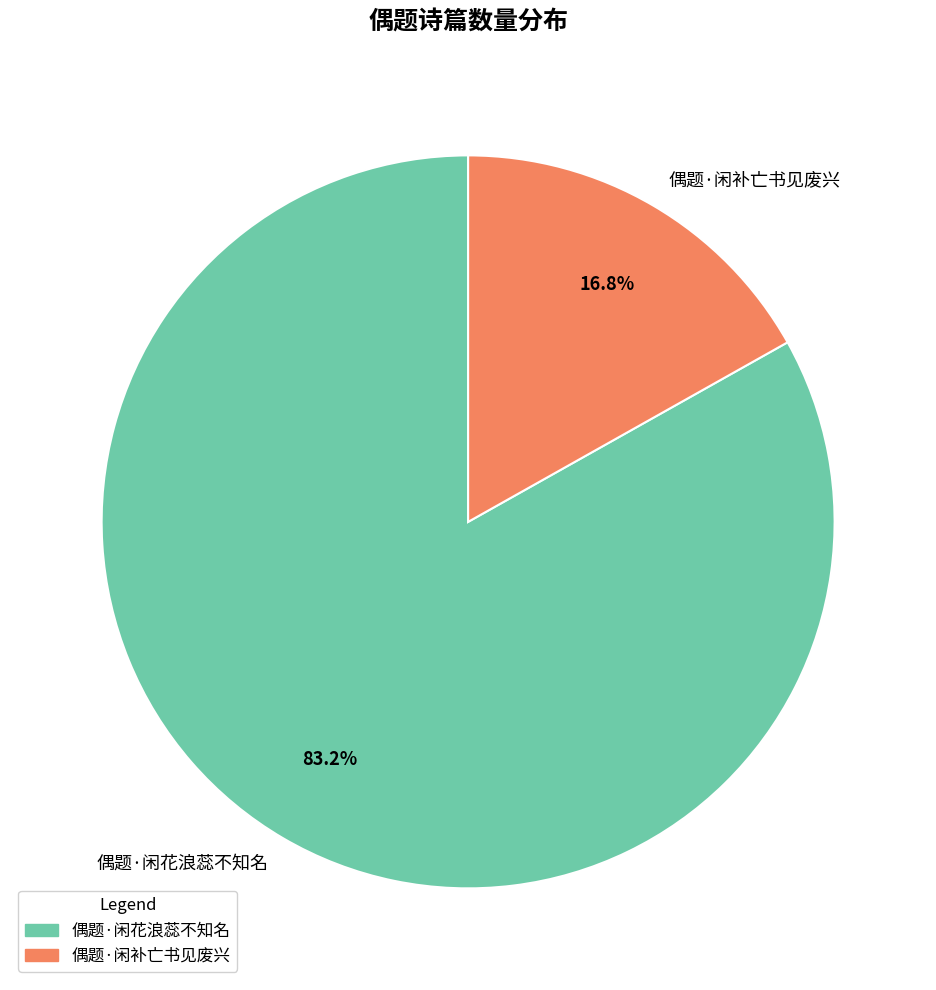

What portion of the pie excludes 偶题·闲花浪蕊不知名?

16.8%